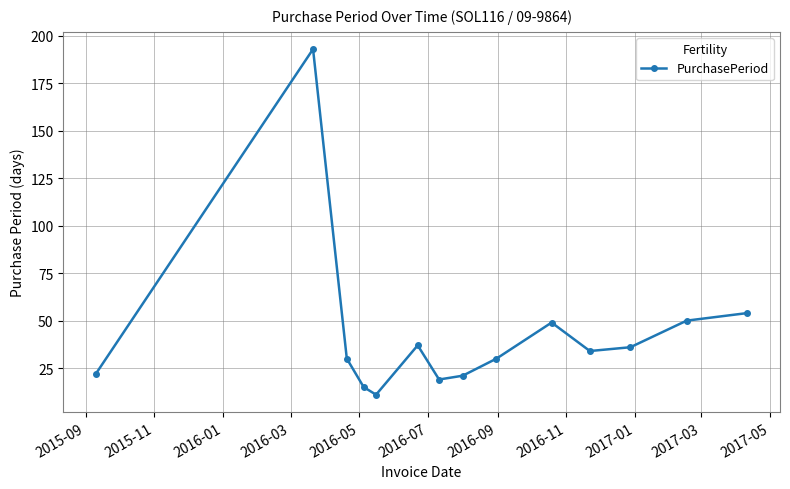

What is the difference between the maximum and second lowest values?

178